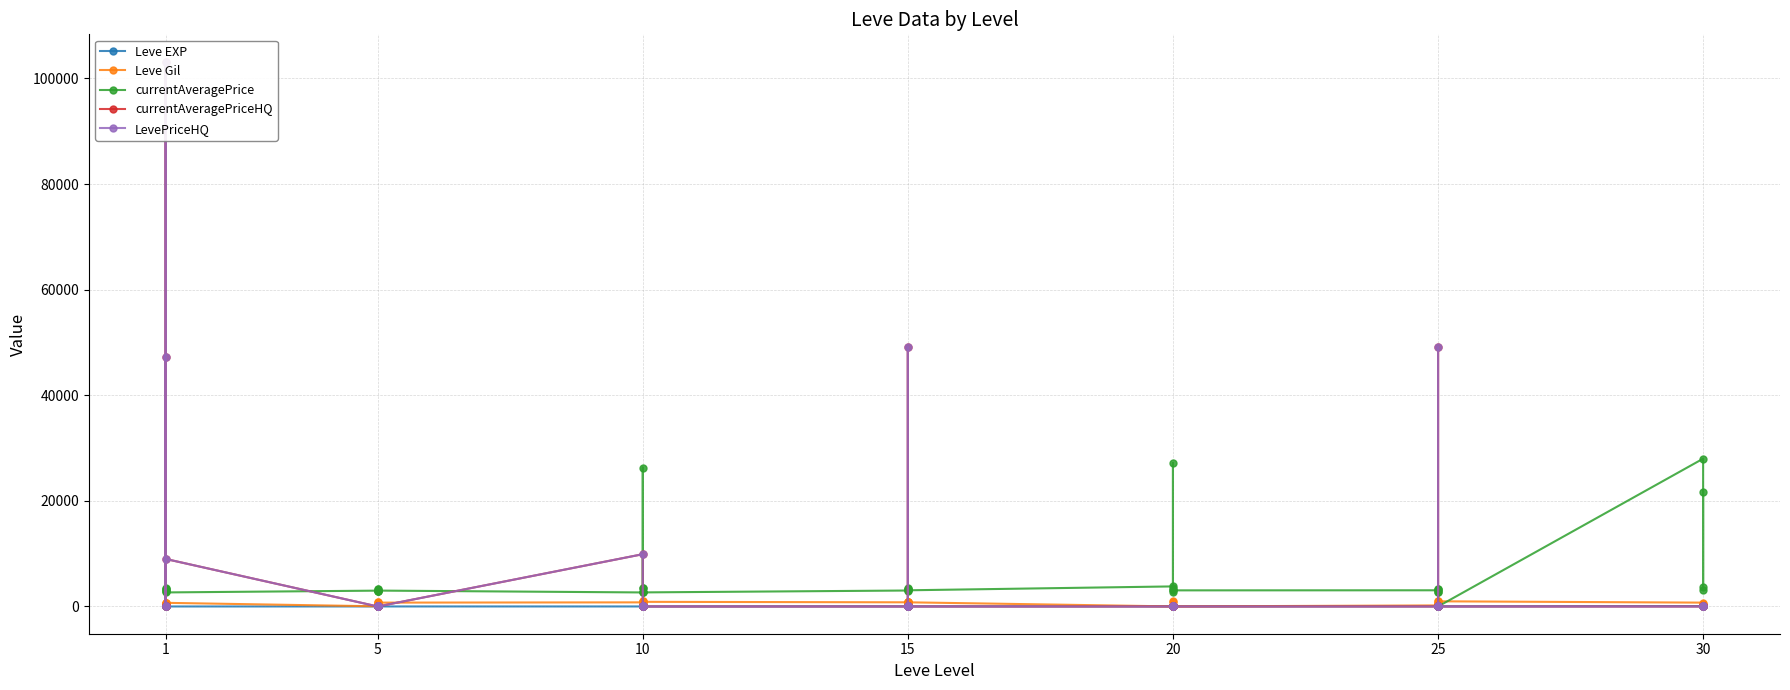

What is the maximum value shown in the chart?

103188.2